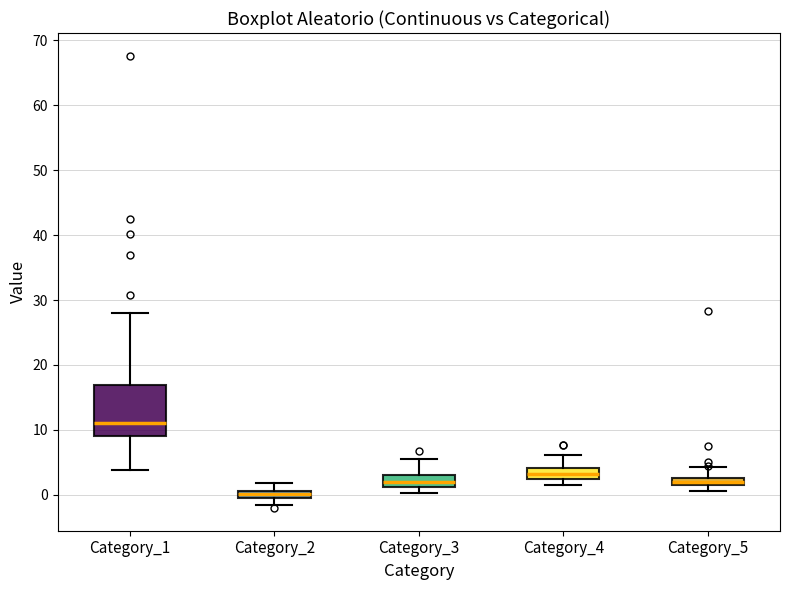

Where is the upper edge of the box for Category_5 on the y-axis? The values are not printed on the chart, so give them approximately, as read against the axis.

3